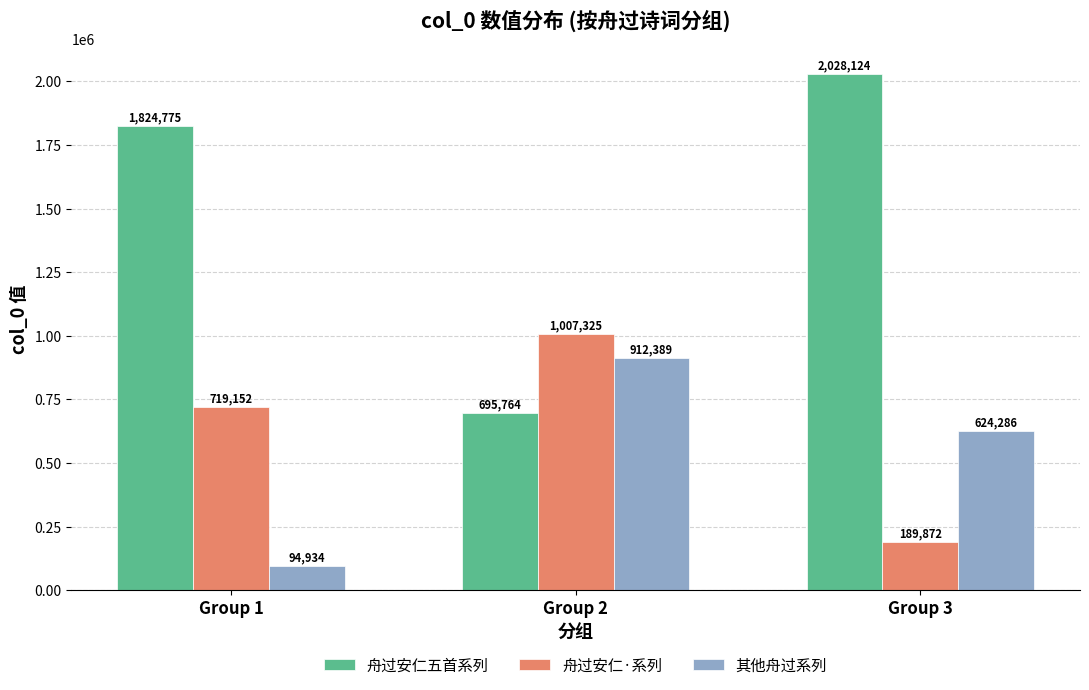

Count the number of categories in the chart.

3